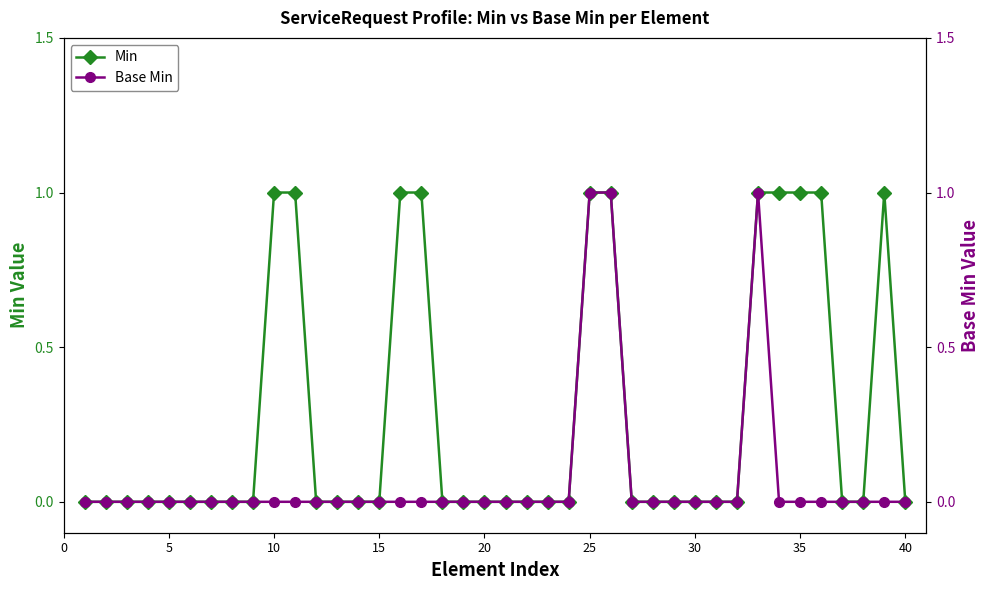

Is it true that Base Min equals -1 at 40?

False